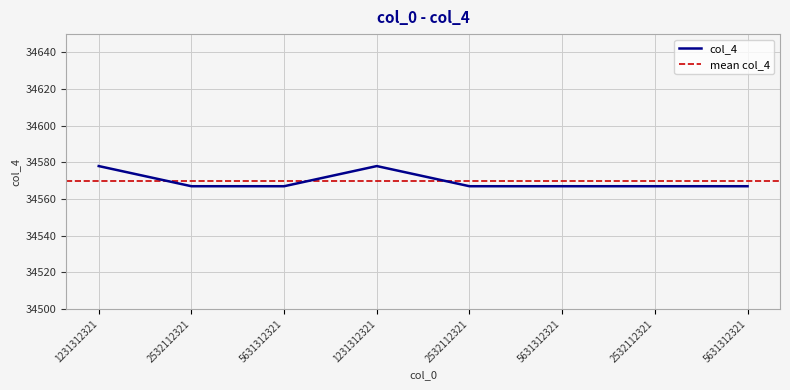

What is the difference between the second highest and second lowest values?

11